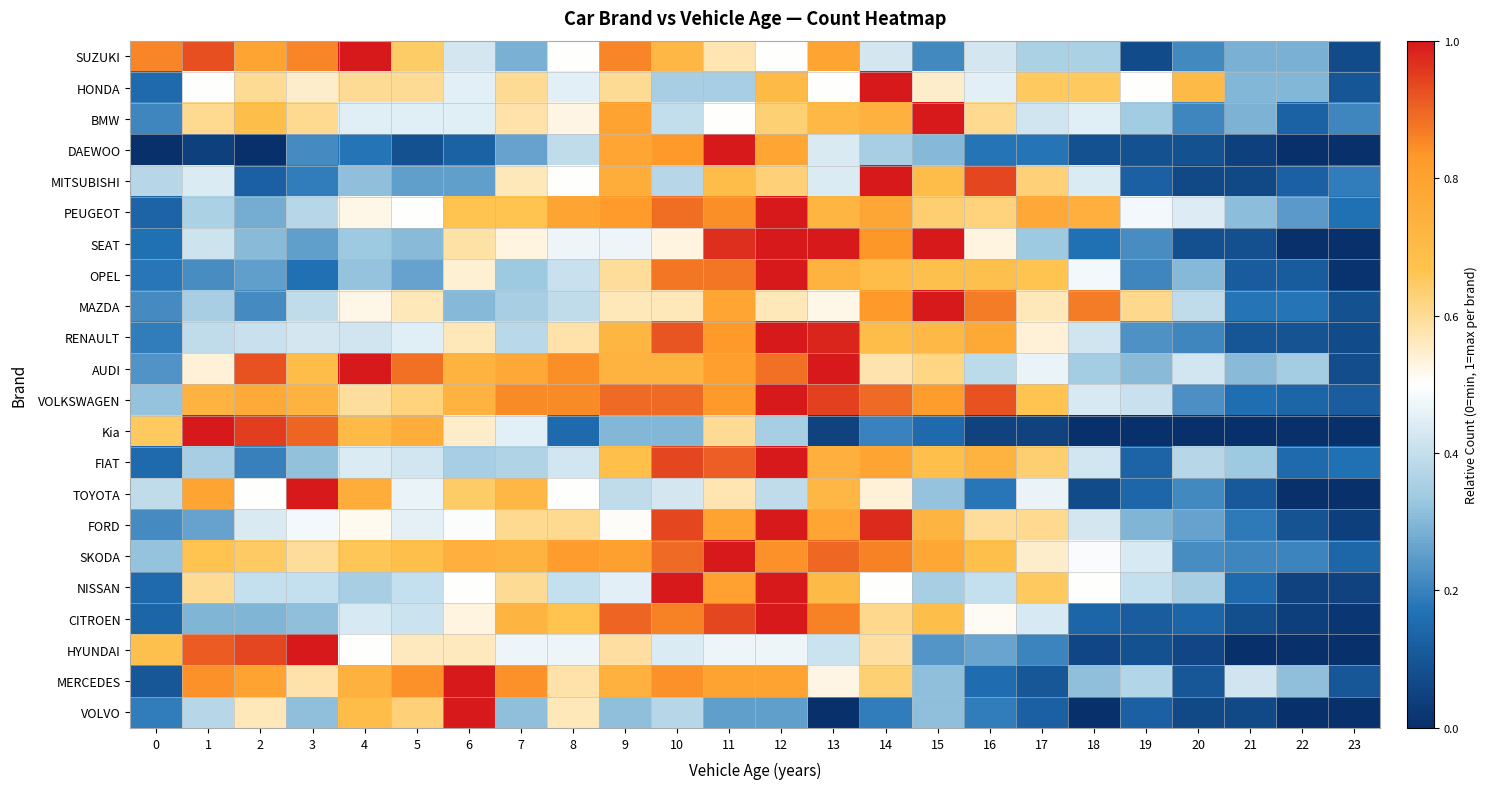

Reading left to right, list all the values displayed in this chart.

SUZUKI: 0=0.9	1=0.9	2=0.8	3=0.9	4=1.0	5=0.6	6=0.4	7=0.3	8=0.5	9=0.9	10=0.7	11=0.6	12=0.5	13=0.8	14=0.4	15=0.2	16=0.4	17=0.4	18=0.4	19=0.1	20=0.2	21=0.3	22=0.3	23=0.1
HONDA: 0=0.1	1=0.5	2=0.6	3=0.6	4=0.6	5=0.6	6=0.5	7=0.6	8=0.5	9=0.6	10=0.3	11=0.3	12=0.7	13=0.5	14=1.0	15=0.6	16=0.5	17=0.7	18=0.7	19=0.5	20=0.7	21=0.3	22=0.3	23=0.1
BMW: 0=0.2	1=0.6	2=0.7	3=0.6	4=0.4	5=0.4	6=0.4	7=0.6	8=0.5	9=0.8	10=0.4	11=0.5	12=0.6	13=0.7	14=0.7	15=1.0	16=0.6	17=0.4	18=0.4	19=0.3	20=0.2	21=0.3	22=0.1	23=0.2
DAEWOO: 0=0.0	1=0.0	2=0.0	3=0.2	4=0.2	5=0.1	6=0.1	7=0.3	8=0.4	9=0.8	10=0.8	11=1.0	12=0.8	13=0.4	14=0.3	15=0.3	16=0.2	17=0.2	18=0.1	19=0.1	20=0.1	21=0.0	22=0.0	23=0.0
MITSUBISHI: 0=0.4	1=0.4	2=0.1	3=0.2	4=0.3	5=0.2	6=0.2	7=0.6	8=0.5	9=0.8	10=0.4	11=0.7	12=0.6	13=0.4	14=1.0	15=0.7	16=0.9	17=0.6	18=0.4	19=0.1	20=0.1	21=0.1	22=0.1	23=0.2
PEUGEOT: 0=0.1	1=0.4	2=0.3	3=0.4	4=0.5	5=0.5	6=0.7	7=0.7	8=0.8	9=0.8	10=0.9	11=0.8	12=1.0	13=0.7	14=0.8	15=0.6	16=0.6	17=0.8	18=0.7	19=0.5	20=0.4	21=0.3	22=0.2	23=0.2
SEAT: 0=0.2	1=0.4	2=0.3	3=0.2	4=0.3	5=0.3	6=0.6	7=0.5	8=0.5	9=0.5	10=0.5	11=1.0	12=1.0	13=1.0	14=0.8	15=1.0	16=0.5	17=0.3	18=0.2	19=0.2	20=0.1	21=0.1	22=0.0	23=0.0
OPEL: 0=0.2	1=0.2	2=0.2	3=0.2	4=0.3	5=0.3	6=0.5	7=0.3	8=0.4	9=0.6	10=0.9	11=0.9	12=1.0	13=0.7	14=0.7	15=0.7	16=0.7	17=0.7	18=0.5	19=0.2	20=0.3	21=0.1	22=0.1	23=0.0
MAZDA: 0=0.2	1=0.3	2=0.2	3=0.4	4=0.5	5=0.6	6=0.3	7=0.3	8=0.4	9=0.6	10=0.6	11=0.8	12=0.6	13=0.5	14=0.8	15=1.0	16=0.9	17=0.6	18=0.9	19=0.6	20=0.4	21=0.2	22=0.2	23=0.1
RENAULT: 0=0.2	1=0.4	2=0.4	3=0.4	4=0.4	5=0.4	6=0.6	7=0.4	8=0.6	9=0.7	10=0.9	11=0.8	12=1.0	13=1.0	14=0.7	15=0.7	16=0.8	17=0.5	18=0.4	19=0.2	20=0.2	21=0.1	22=0.1	23=0.1
AUDI: 0=0.2	1=0.5	2=0.9	3=0.7	4=1.0	5=0.9	6=0.7	7=0.8	8=0.8	9=0.7	10=0.7	11=0.8	12=0.9	13=1.0	14=0.6	15=0.6	16=0.4	17=0.5	18=0.3	19=0.3	20=0.4	21=0.3	22=0.3	23=0.1
VOLKSWAGEN: 0=0.3	1=0.7	2=0.8	3=0.7	4=0.6	5=0.6	6=0.7	7=0.8	8=0.8	9=0.9	10=0.9	11=0.8	12=1.0	13=0.9	14=0.9	15=0.8	16=0.9	17=0.7	18=0.4	19=0.4	20=0.2	21=0.2	22=0.1	23=0.1
Kia: 0=0.7	1=1.0	2=0.9	3=0.9	4=0.7	5=0.8	6=0.6	7=0.5	8=0.1	9=0.3	10=0.3	11=0.6	12=0.3	13=0.1	14=0.2	15=0.1	16=0.1	17=0.1	18=0.0	19=0.0	20=0.0	21=0.0	22=0.0	23=0.0
FIAT: 0=0.2	1=0.3	2=0.2	3=0.3	4=0.4	5=0.4	6=0.3	7=0.4	8=0.4	9=0.7	10=0.9	11=0.9	12=1.0	13=0.7	14=0.8	15=0.7	16=0.7	17=0.6	18=0.4	19=0.1	20=0.4	21=0.3	22=0.2	23=0.2
TOYOTA: 0=0.4	1=0.8	2=0.5	3=1.0	4=0.8	5=0.5	6=0.6	7=0.7	8=0.5	9=0.4	10=0.4	11=0.6	12=0.4	13=0.7	14=0.5	15=0.3	16=0.2	17=0.5	18=0.1	19=0.1	20=0.2	21=0.1	22=0.0	23=0.0
FORD: 0=0.2	1=0.3	2=0.4	3=0.5	4=0.5	5=0.5	6=0.5	7=0.6	8=0.6	9=0.5	10=0.9	11=0.8	12=1.0	13=0.8	14=1.0	15=0.7	16=0.6	17=0.6	18=0.4	19=0.3	20=0.3	21=0.2	22=0.1	23=0.0
SKODA: 0=0.3	1=0.7	2=0.6	3=0.6	4=0.7	5=0.7	6=0.7	7=0.7	8=0.8	9=0.8	10=0.9	11=1.0	12=0.8	13=0.9	14=0.9	15=0.8	16=0.7	17=0.5	18=0.5	19=0.4	20=0.2	21=0.2	22=0.2	23=0.1
NISSAN: 0=0.1	1=0.6	2=0.4	3=0.4	4=0.3	5=0.4	6=0.5	7=0.6	8=0.4	9=0.5	10=1.0	11=0.8	12=1.0	13=0.7	14=0.5	15=0.3	16=0.4	17=0.7	18=0.5	19=0.4	20=0.3	21=0.1	22=0.1	23=0.1
CITROEN: 0=0.1	1=0.3	2=0.3	3=0.3	4=0.4	5=0.4	6=0.5	7=0.7	8=0.7	9=0.9	10=0.9	11=0.9	12=1.0	13=0.9	14=0.6	15=0.7	16=0.5	17=0.4	18=0.1	19=0.1	20=0.1	21=0.1	22=0.0	23=0.0
HYUNDAI: 0=0.7	1=0.9	2=0.9	3=1.0	4=0.5	5=0.6	6=0.6	7=0.5	8=0.5	9=0.6	10=0.4	11=0.5	12=0.5	13=0.4	14=0.6	15=0.2	16=0.3	17=0.2	18=0.1	19=0.1	20=0.1	21=0.0	22=0.0	23=0.0
MERCEDES: 0=0.1	1=0.8	2=0.8	3=0.6	4=0.7	5=0.8	6=1.0	7=0.8	8=0.6	9=0.7	10=0.8	11=0.8	12=0.8	13=0.5	14=0.6	15=0.3	16=0.2	17=0.1	18=0.3	19=0.4	20=0.1	21=0.4	22=0.3	23=0.1
VOLVO: 0=0.2	1=0.4	2=0.6	3=0.3	4=0.7	5=0.6	6=1.0	7=0.3	8=0.6	9=0.3	10=0.4	11=0.2	12=0.2	13=0.0	14=0.2	15=0.3	16=0.2	17=0.1	18=0.0	19=0.1	20=0.1	21=0.1	22=0.0	23=0.0